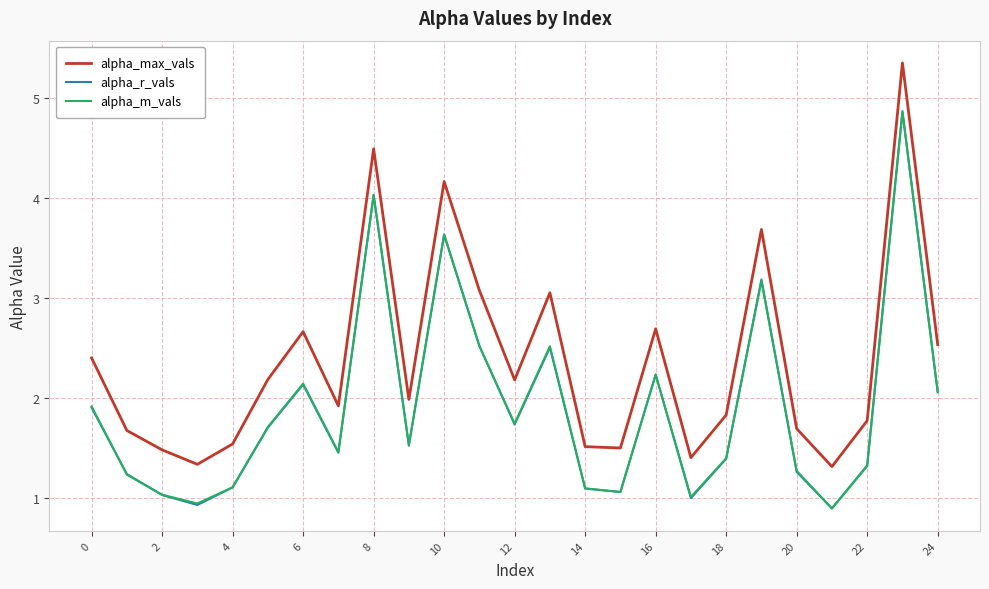

What is the minimum value for alpha_r_vals?

0.9